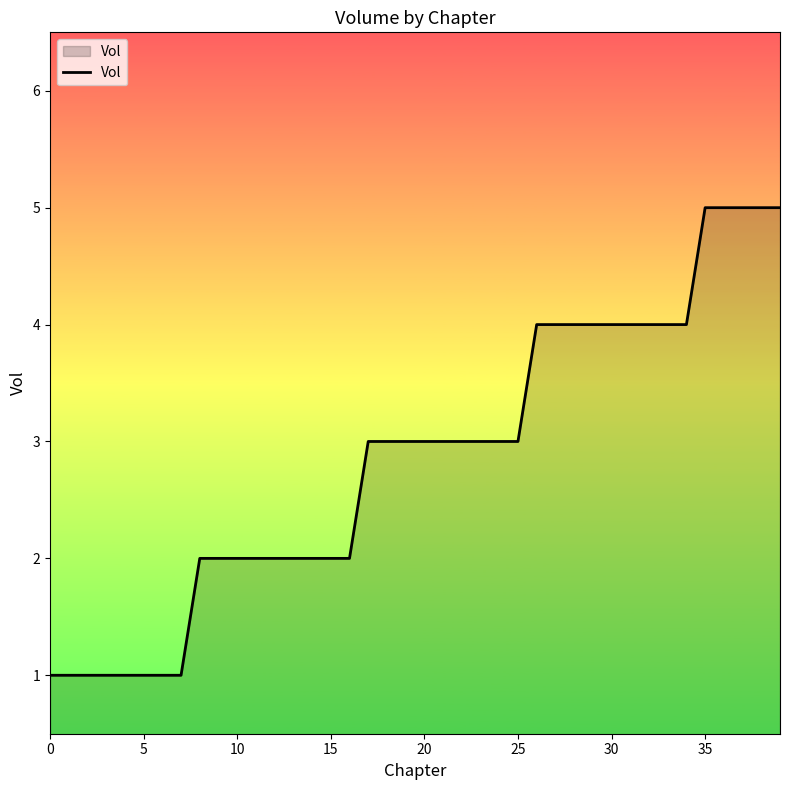

What is the difference between the maximum and second lowest values?

4